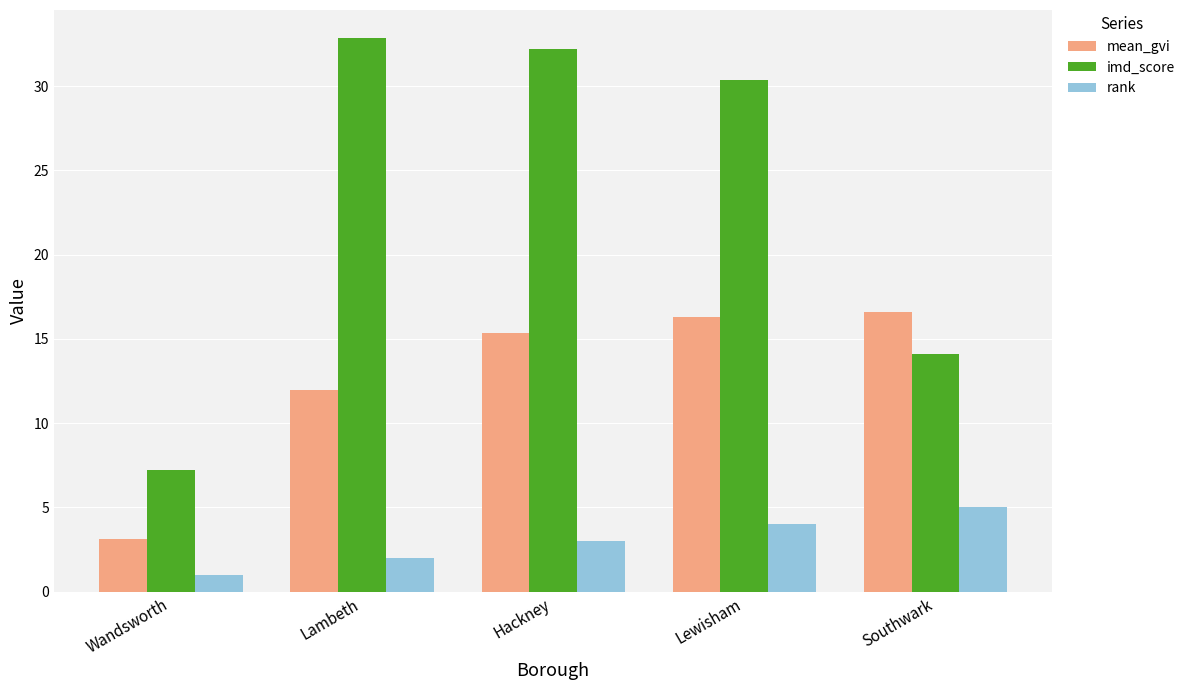

What are all the series names shown in the legend?

mean_gvi, imd_score, rank